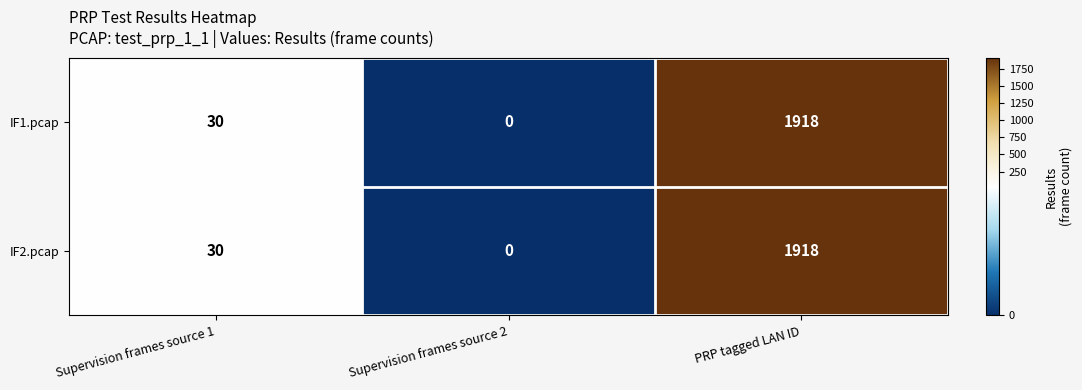

The IF1.pcap series shows 1918 at PRP tagged LAN ID. True or false?

True